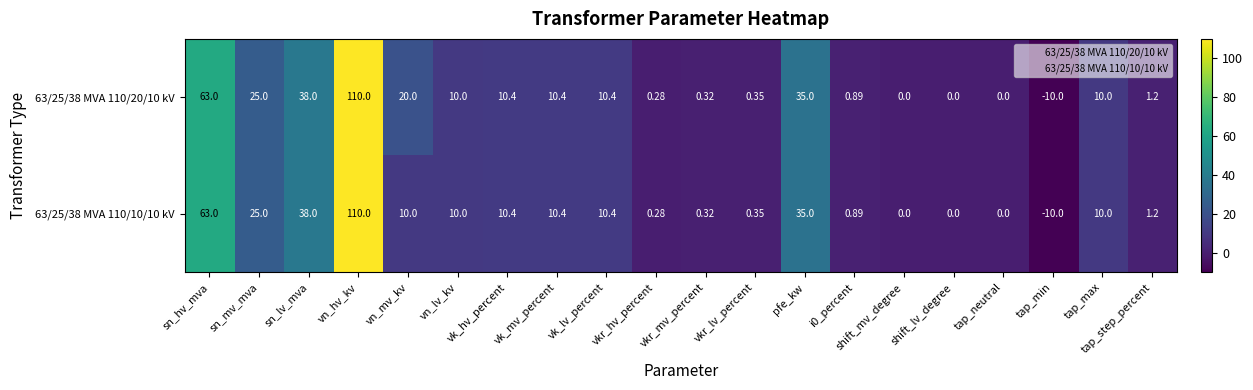

At which label does 63/25/38 MVA 110/10/10 kV reach its peak?

vn_hv_kv